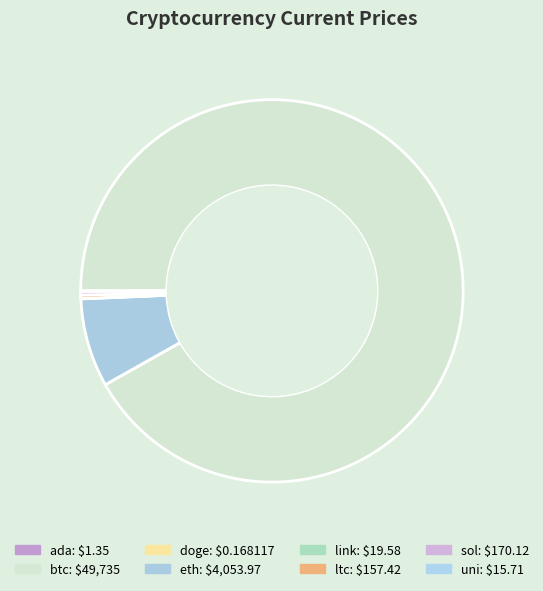

To the nearest percent, what is the difference between the largest and smallest slice percentages?

92%